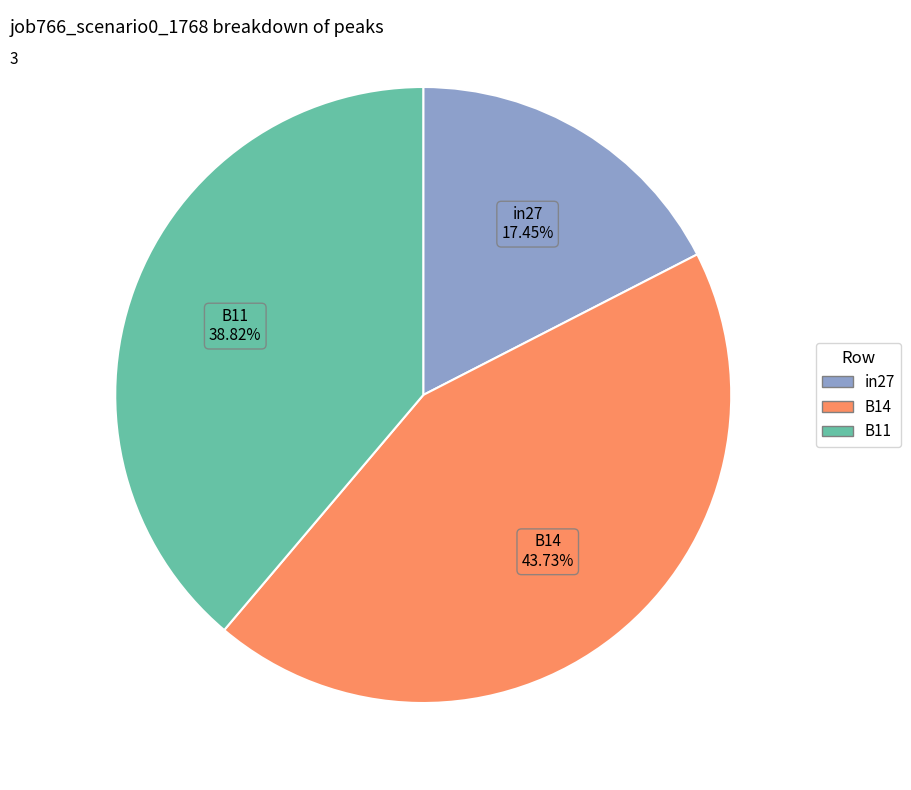

Does any single category account for the majority?

No